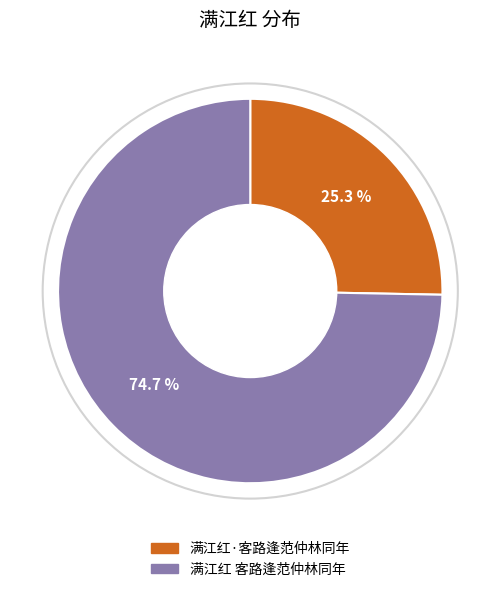

Does 满江红 客路逢范仲林同年 represent more than half of the total?

Yes